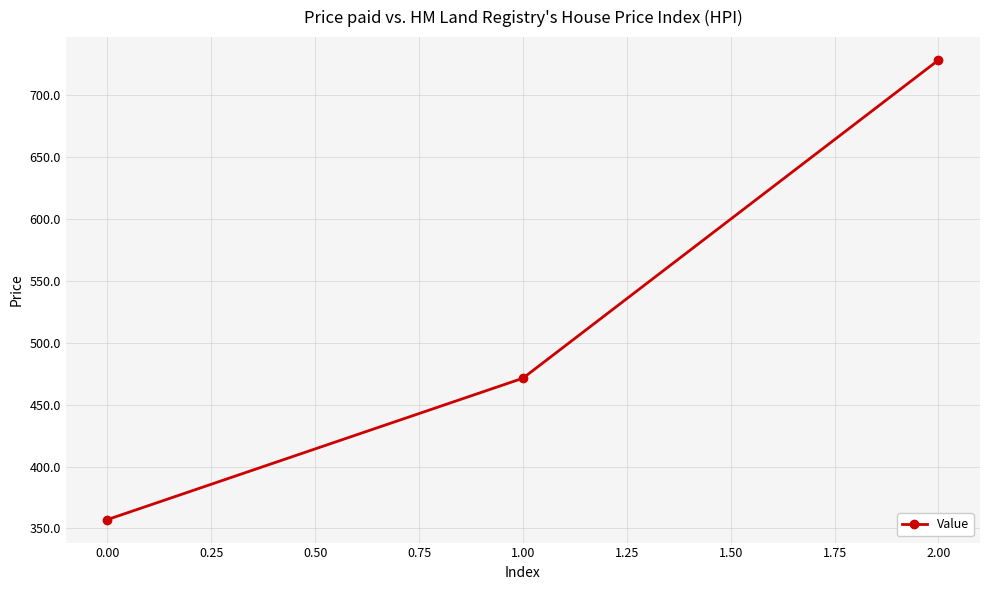

Which label corresponds to the largest value in the chart?

2.00